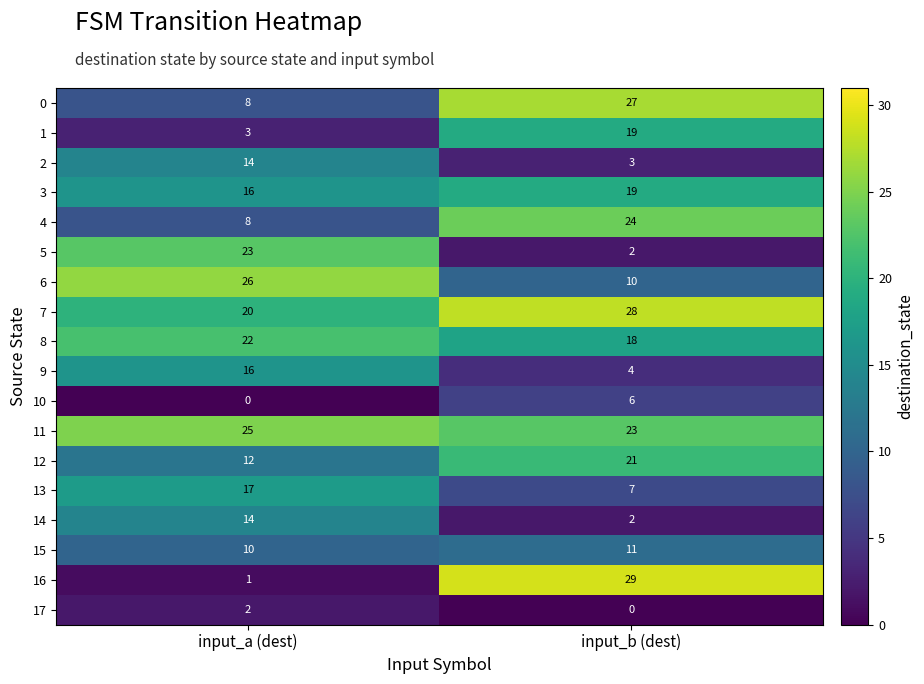

Is it true that 17 equals 1 at input_b (dest)?

False